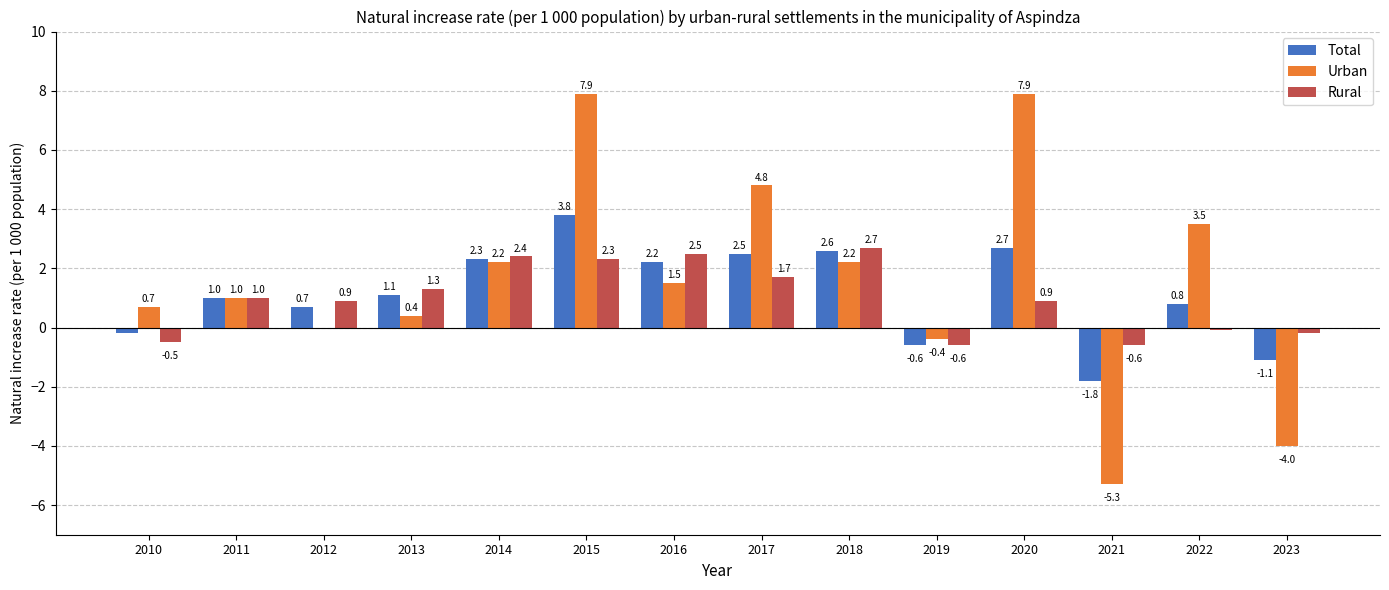

Count the number of data series in this chart.

3